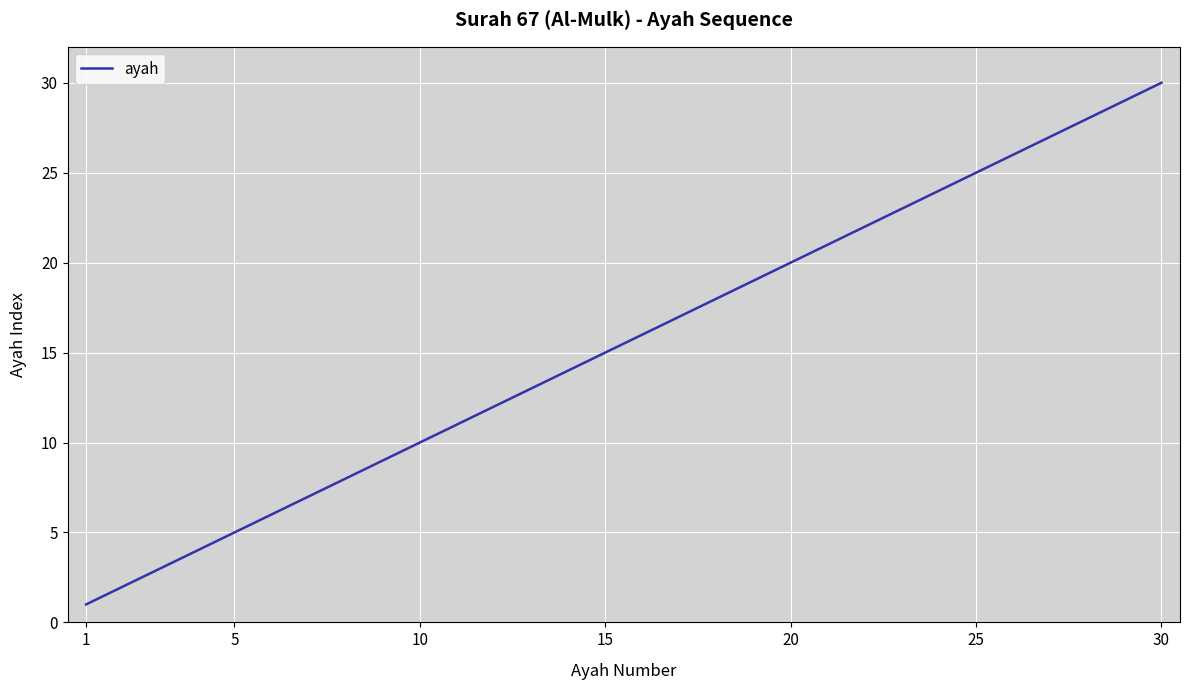

Reading right to left, extract all data points from this chart.

30	29	28	27	26	25	24	23	22	21	20	19	18	17	16	15	14	13	12	11	10	9	8	7	6	5	4	3	2	1